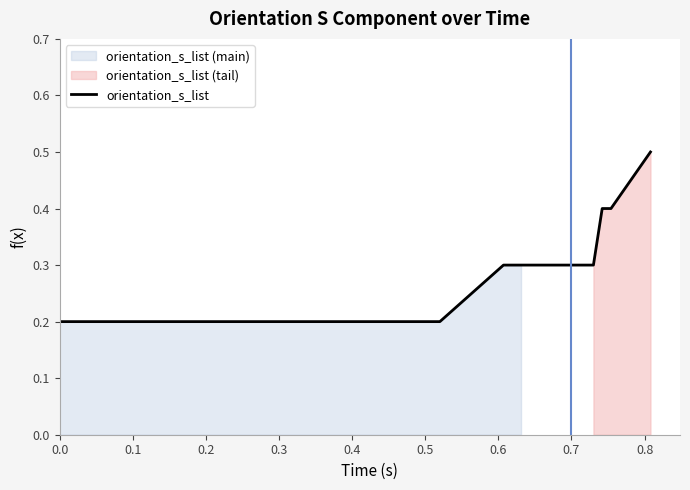

What value does the data have at 0.3?

0.2